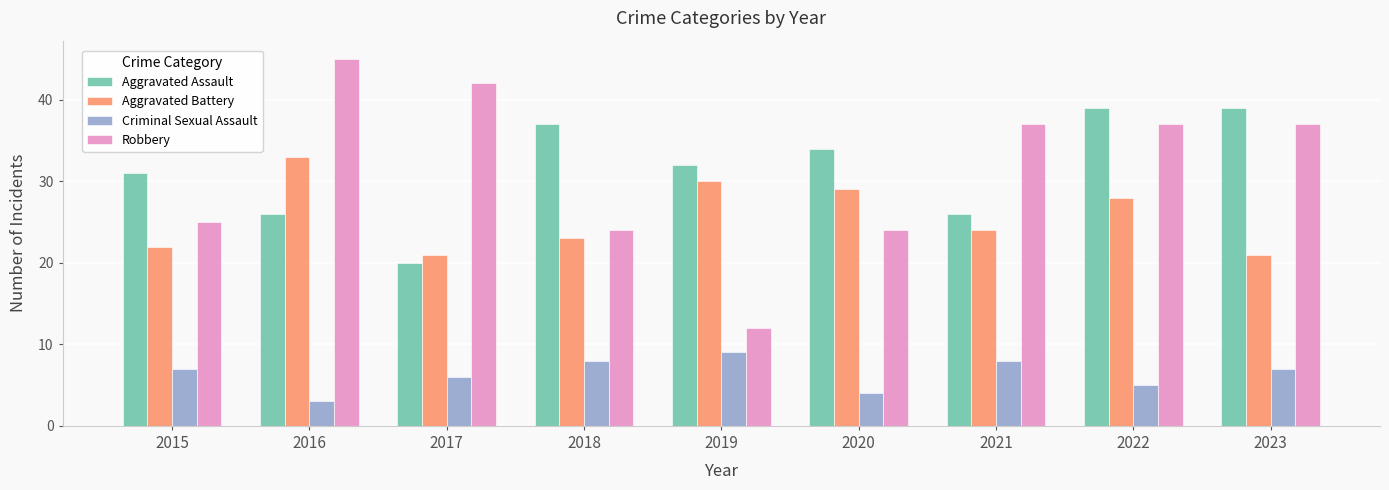

Read the Aggravated Battery value at 2019, to the nearest 5.

30